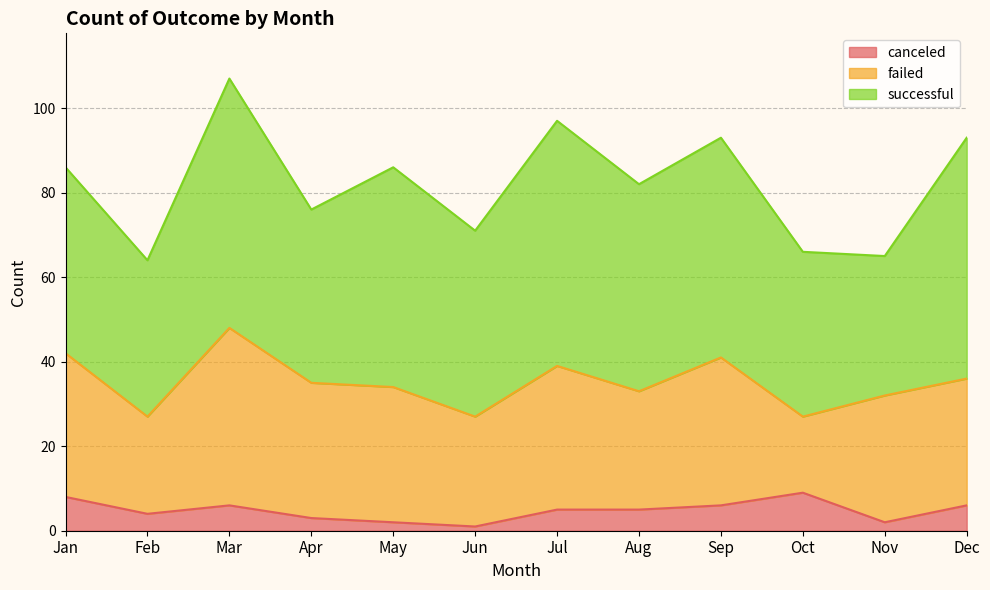

Where is the first local maximum for failed?

Mar